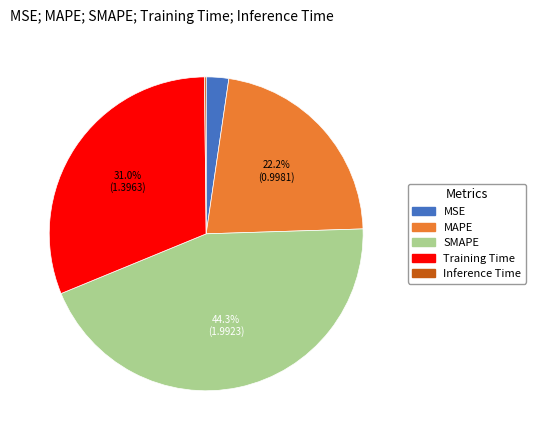

Is the sum of Training Time and MAPE greater than half?

Yes